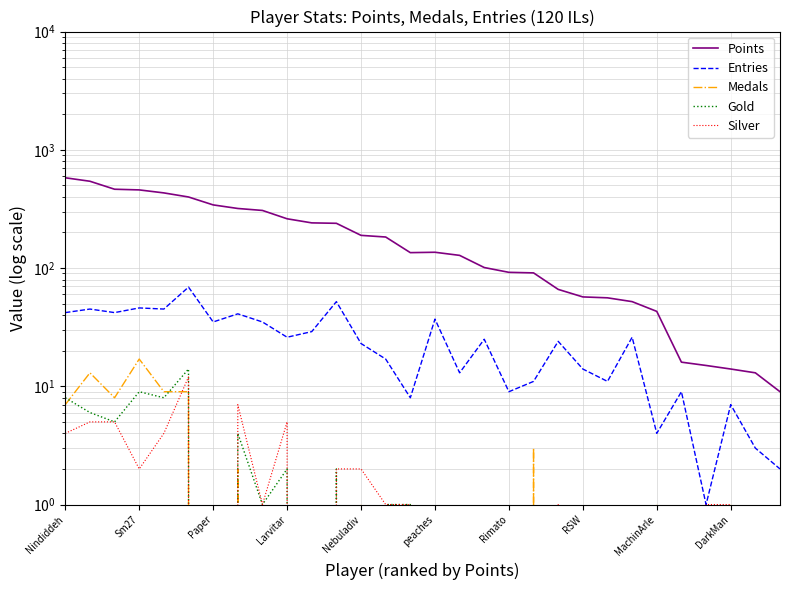

The value of Points at 20 is 31. True or false?

False